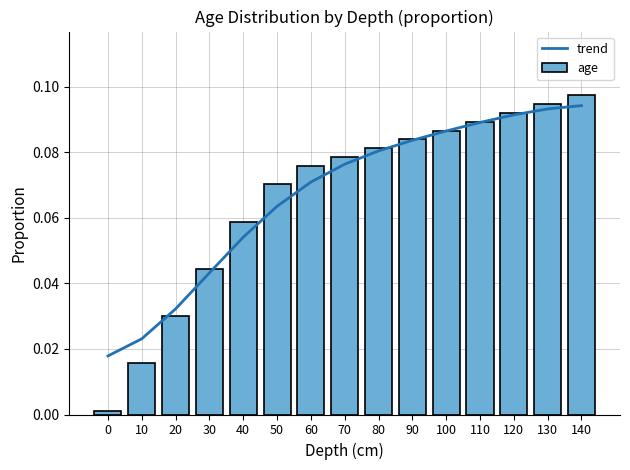

At how many categories does at least one series exceed 0?

15